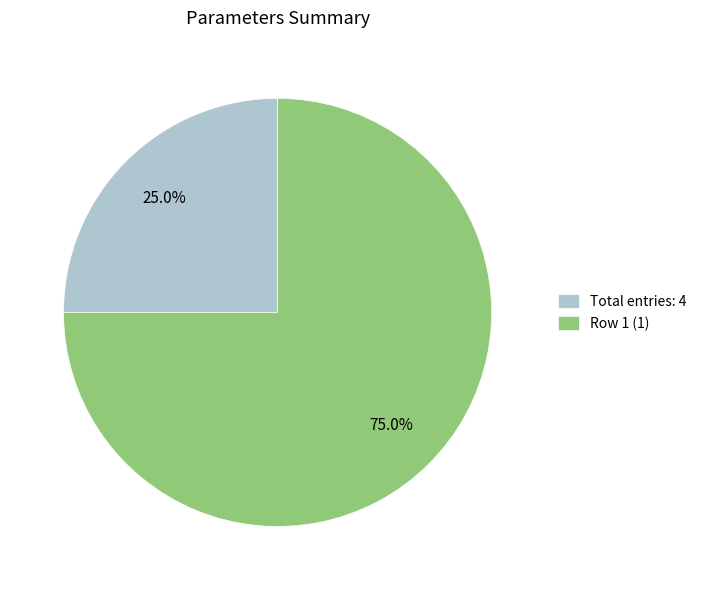

Which slice is the largest?

Row 1 (1)